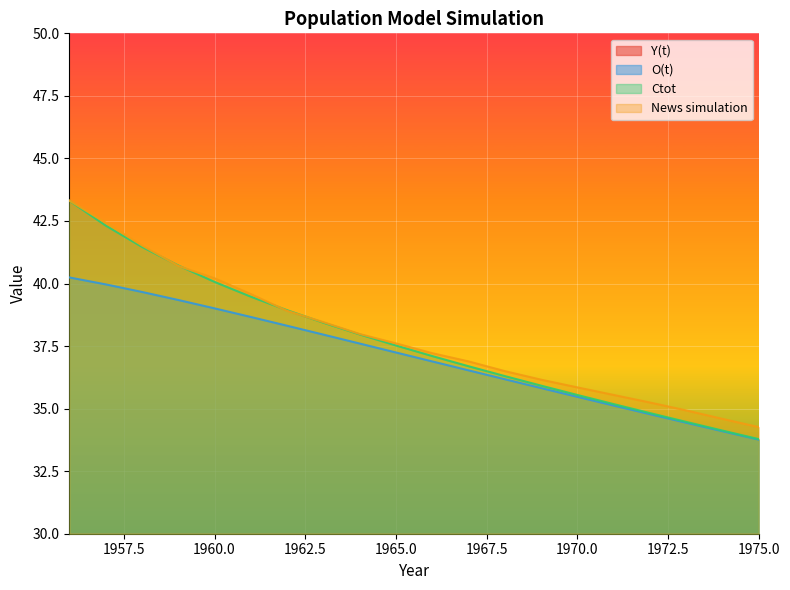

True or false: Ctot and Y(t) intersect in this chart.

False